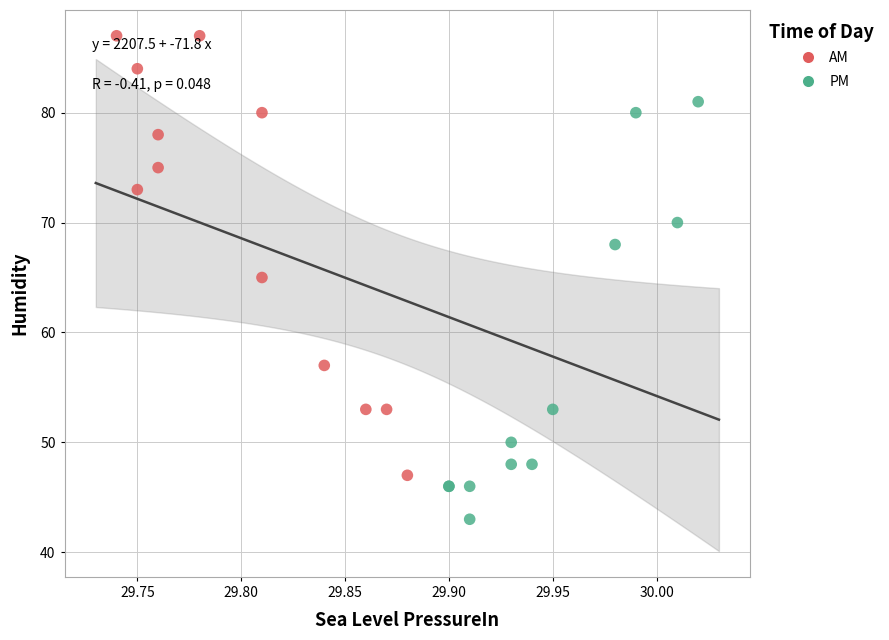

Which series contains the highest Y value?

AM